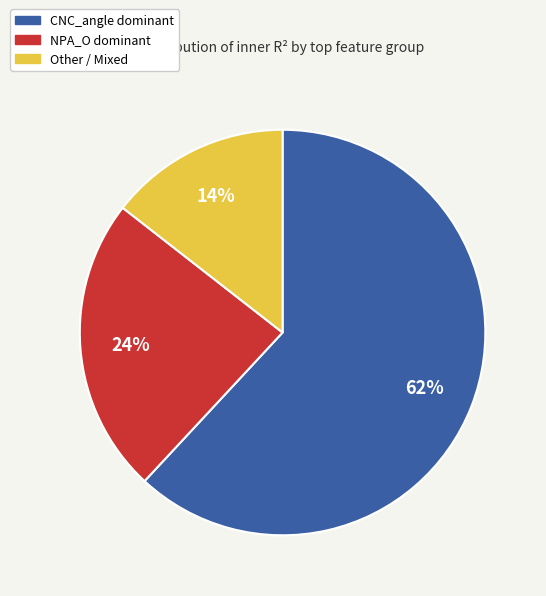

To the nearest percent, what is the average slice percentage?

33%